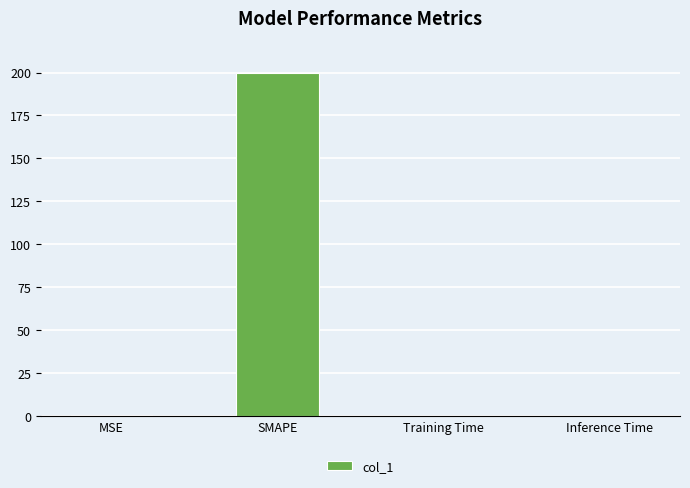

Which label corresponds to the largest value in the chart?

SMAPE